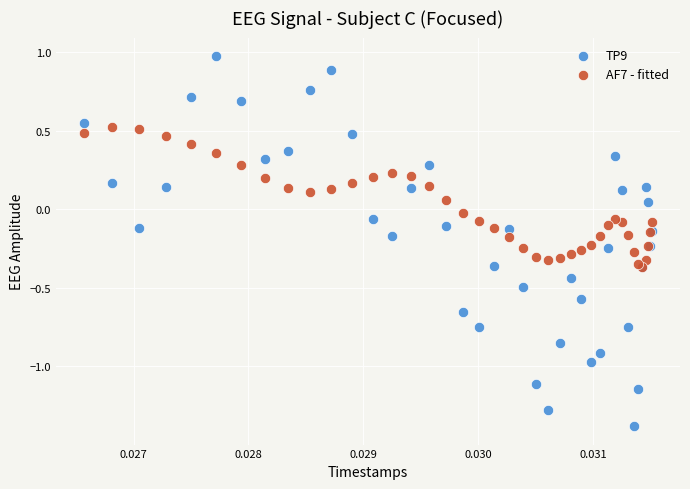

Which series reaches the maximum Y coordinate?

TP9